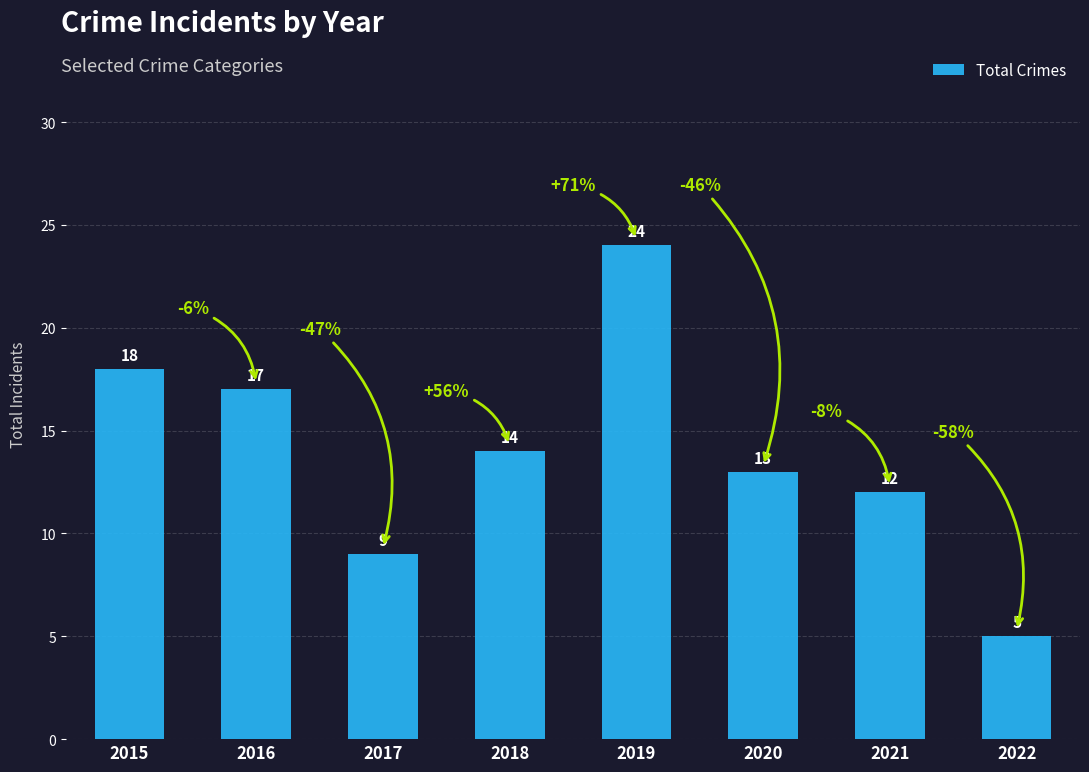

How many series are shown in this chart?

1